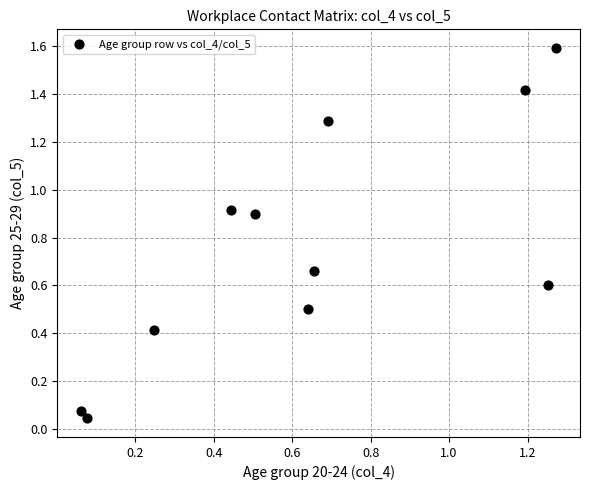

What is the range of X values (max minus min)?

1.2